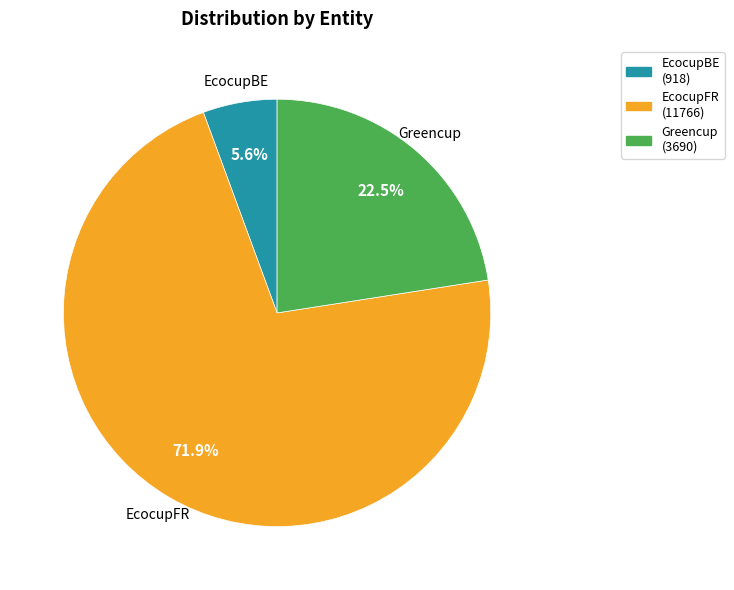

What percentage do Greencup and EcocupBE together represent?

28.1%